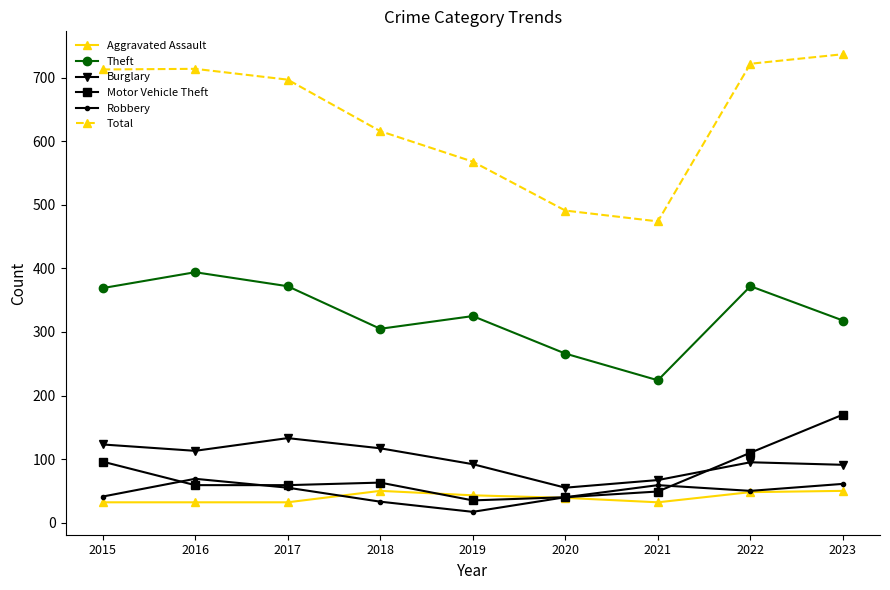

Rank the series by their maximum value, from lowest to highest.

Aggravated Assault, Robbery, Burglary, Motor Vehicle Theft, Theft, Total